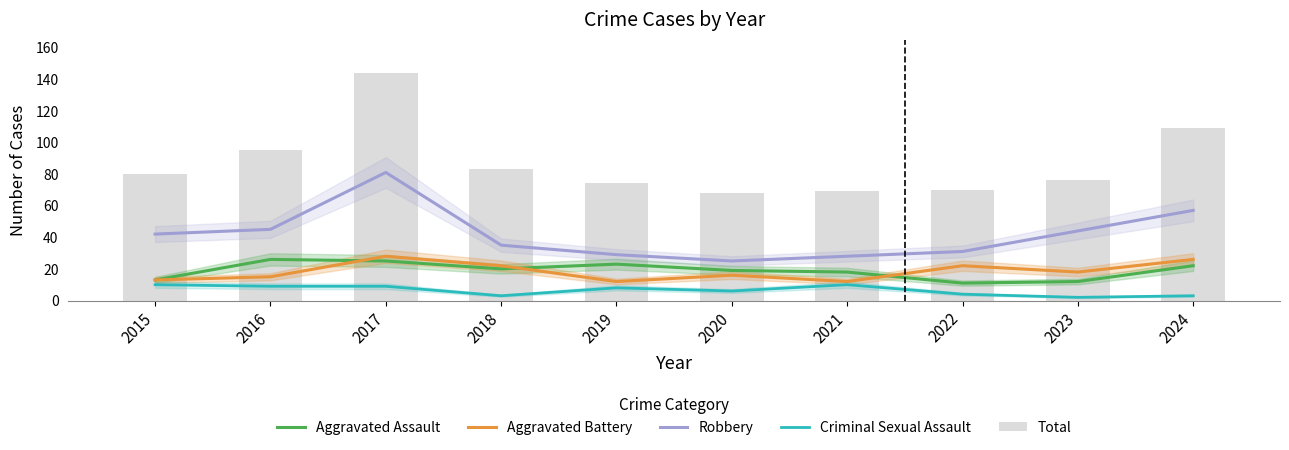

At 2019, list the series in order from largest to smallest.

Total, Robbery, Aggravated Assault, Aggravated Battery, Criminal Sexual Assault